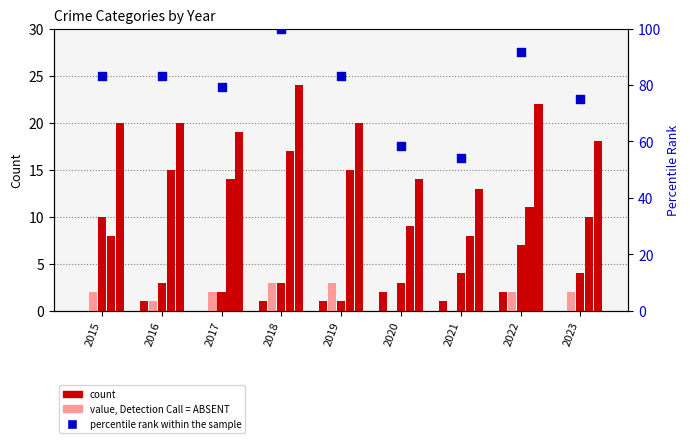

Which series contains the lowest Y value?

Aggravated Assault